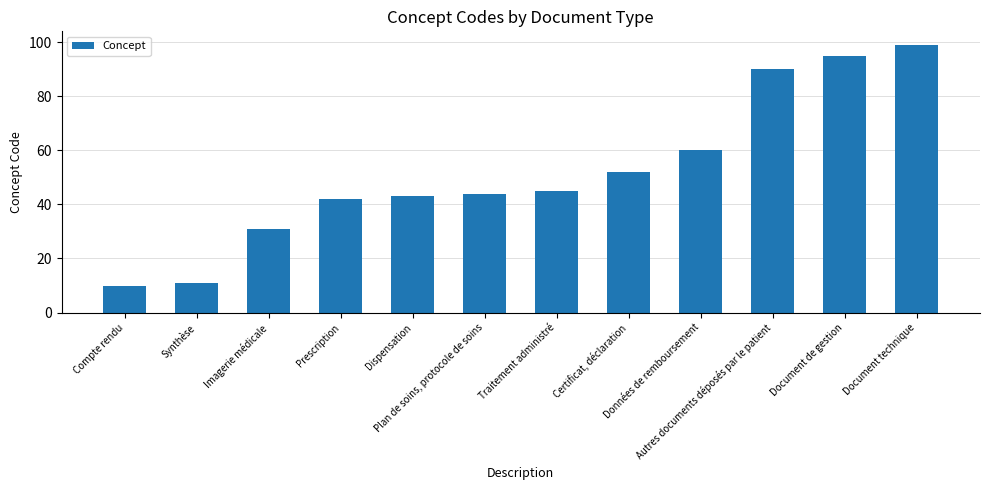

What is the greatest value displayed?

99